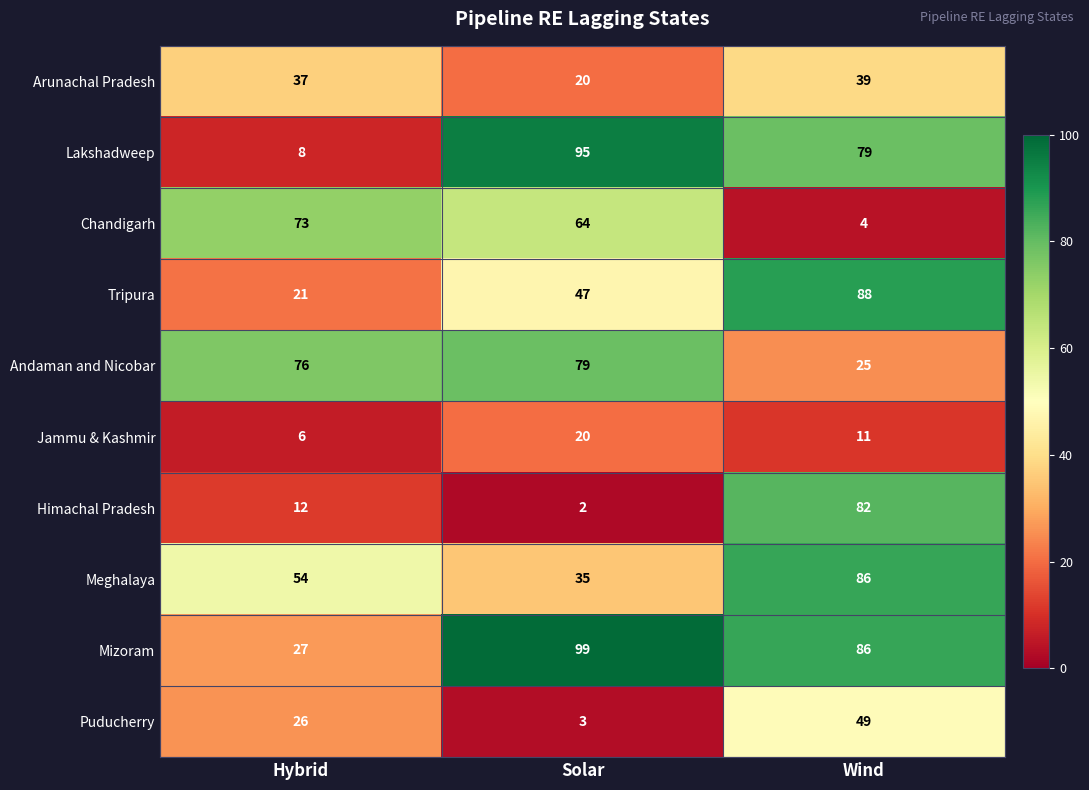

True or false: Chandigarh has a value of 73 at Hybrid.

True